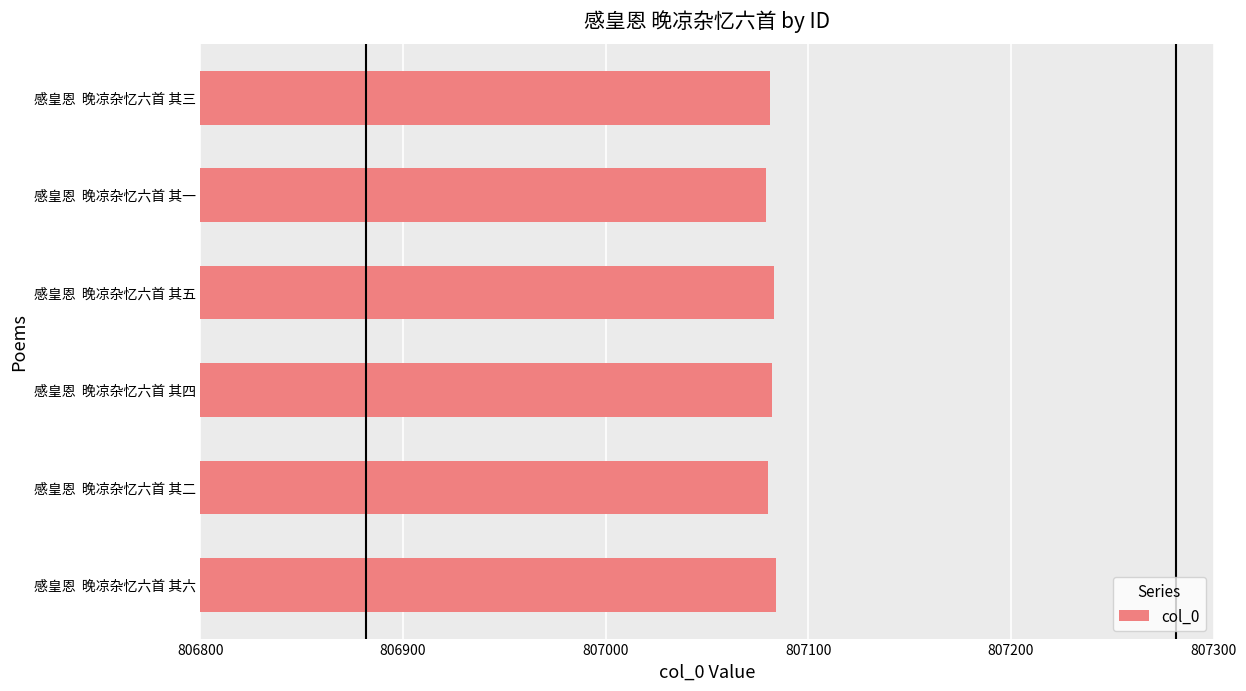

What is the ratio of the value at 感皇恩  晚凉杂忆六首 其五 to the value at 感皇恩  晚凉杂忆六首 其四?

1.0